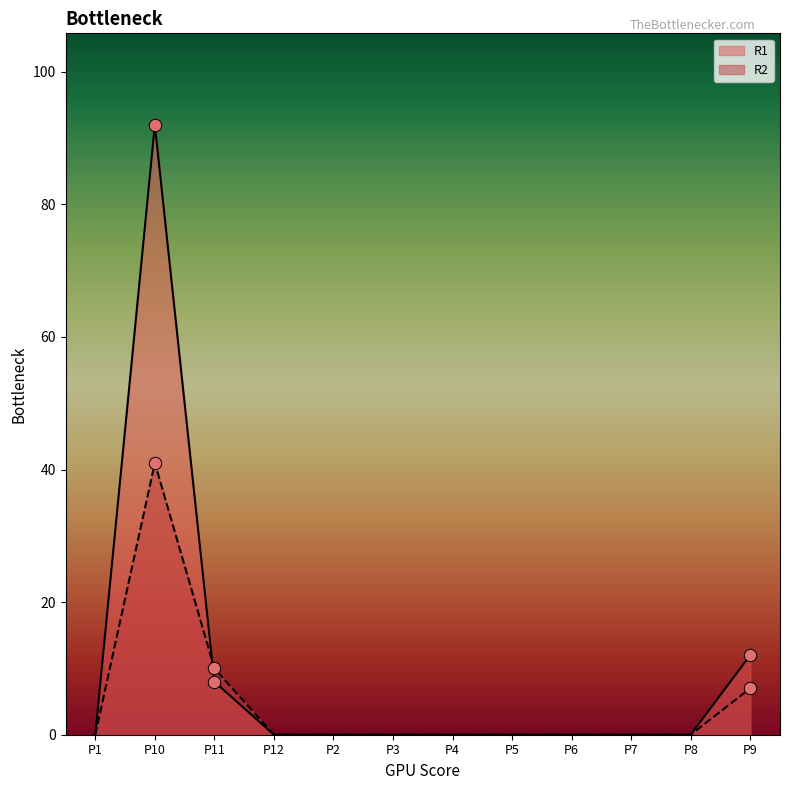

Which series reaches the maximum Y coordinate?

R1